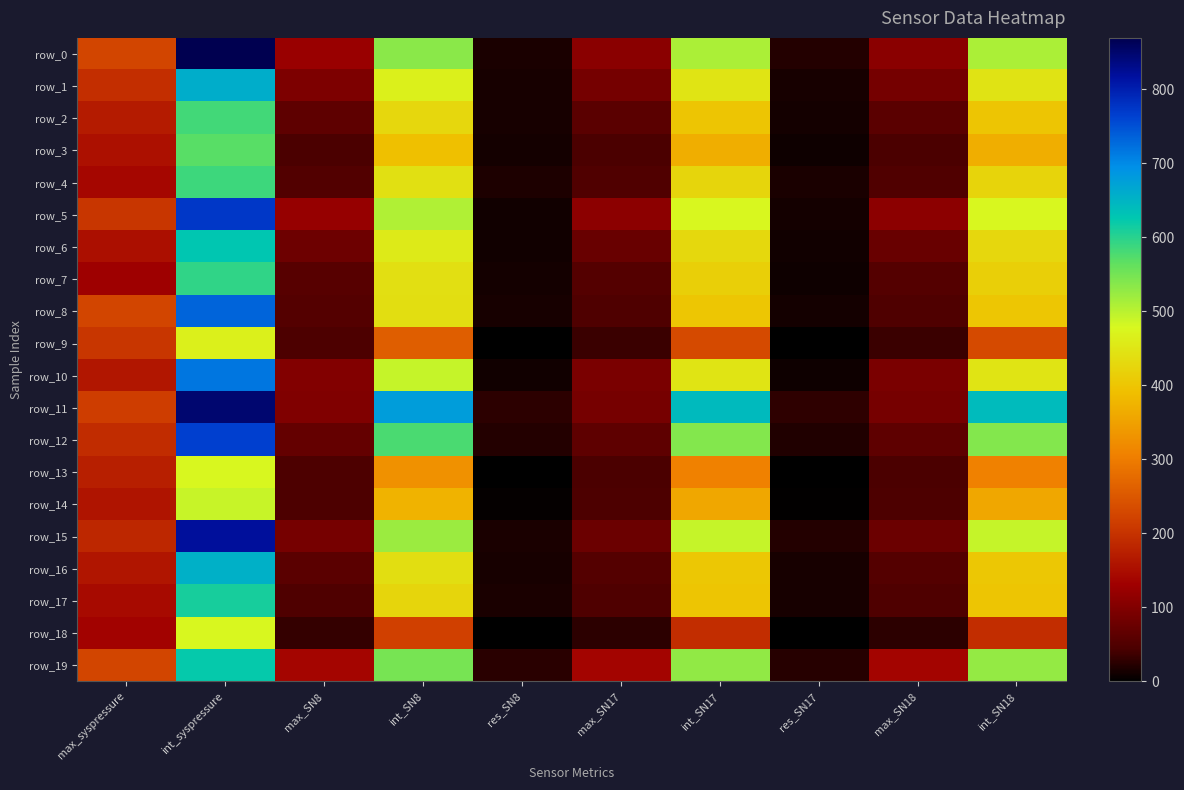

What is the greatest value displayed?

869.5